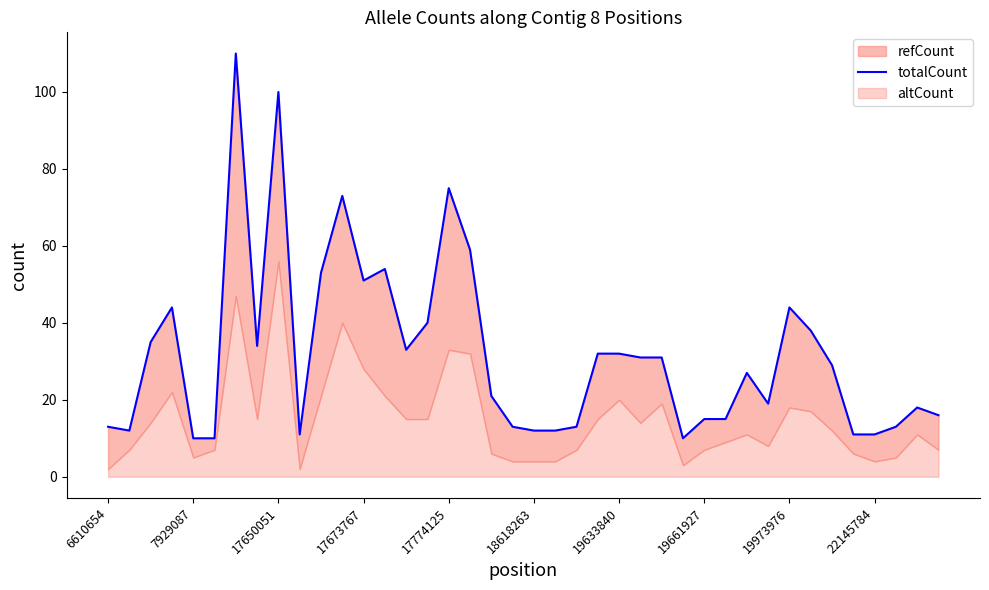

What is the approximate value at 37?

13